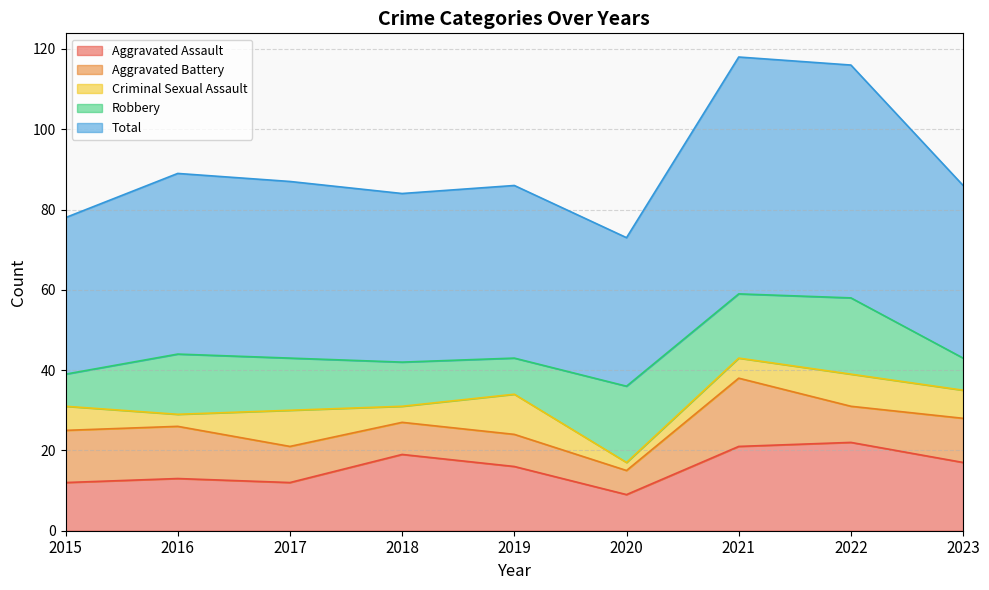

List the series in order of their peak value, lowest first.

Criminal Sexual Assault, Aggravated Battery, Robbery, Aggravated Assault, Total